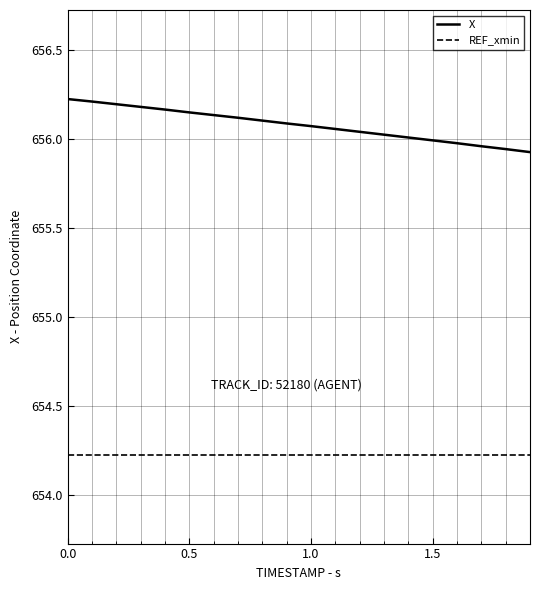

Which series has the largest total across all categories?

X